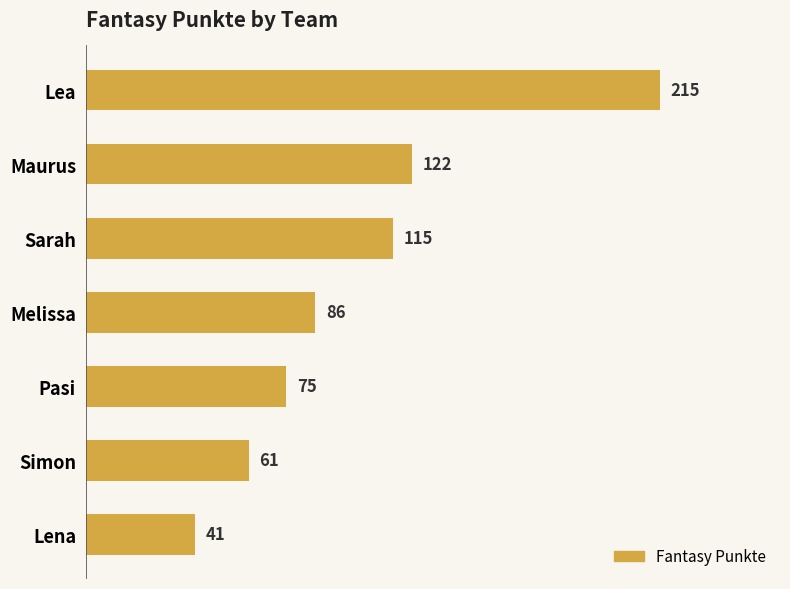

Rank the categories by value from highest to lowest.

Lea, Maurus, Sarah, Melissa, Pasi, Simon, Lena